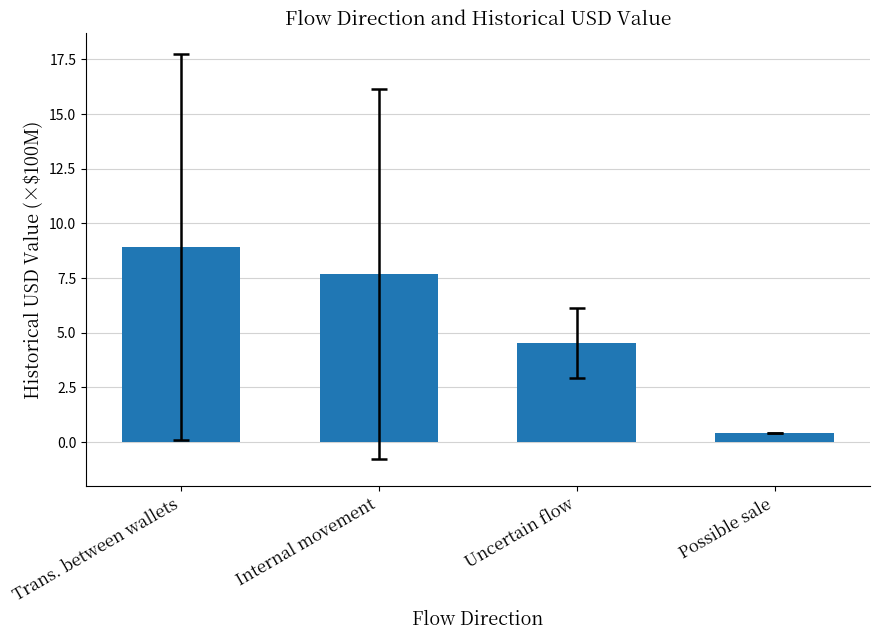

What is the difference between the maximum and minimum values?

8.5